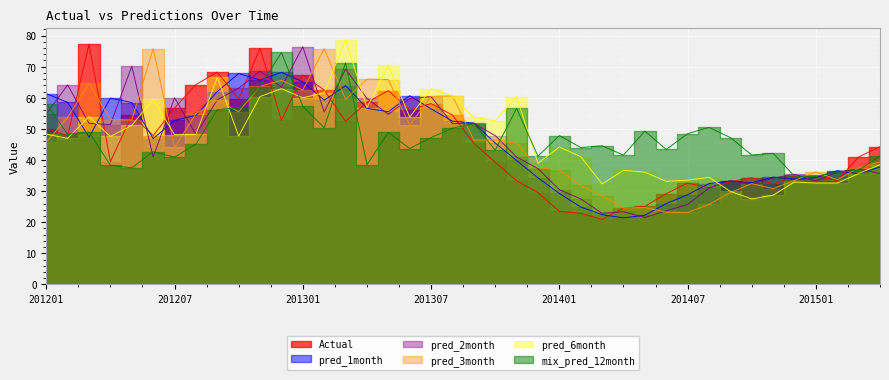

What value does the pred_6month series have at 201401?

44.2